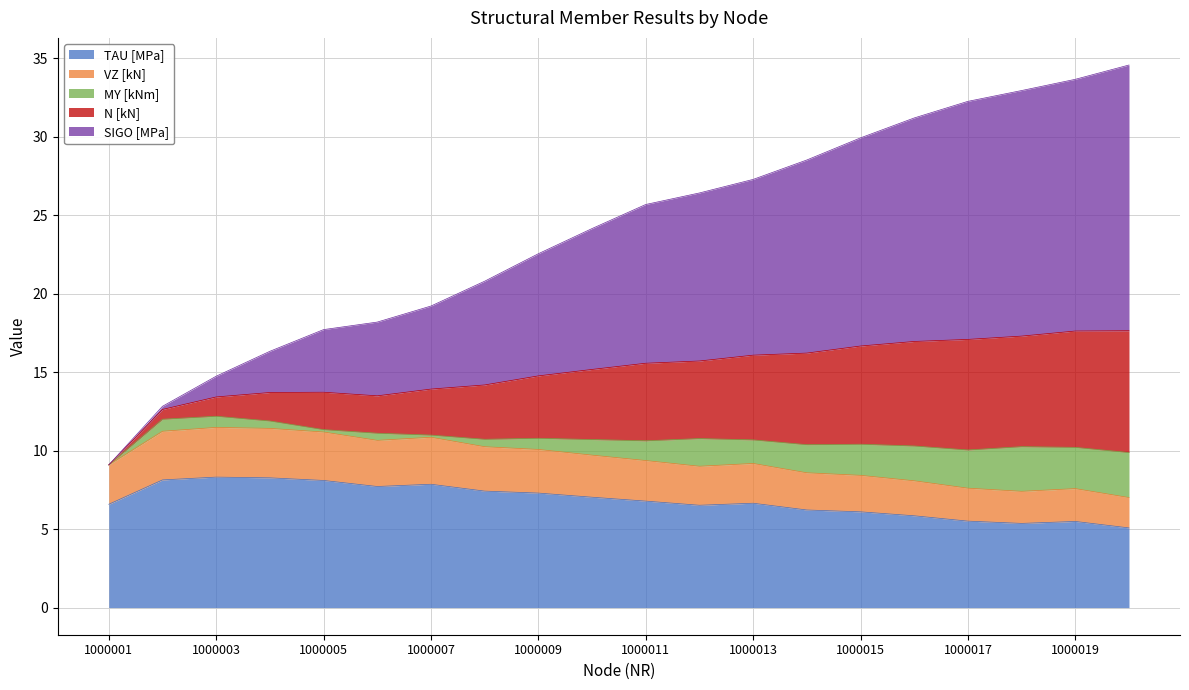

What is the minimum value for TAU [MPa]?

5.1